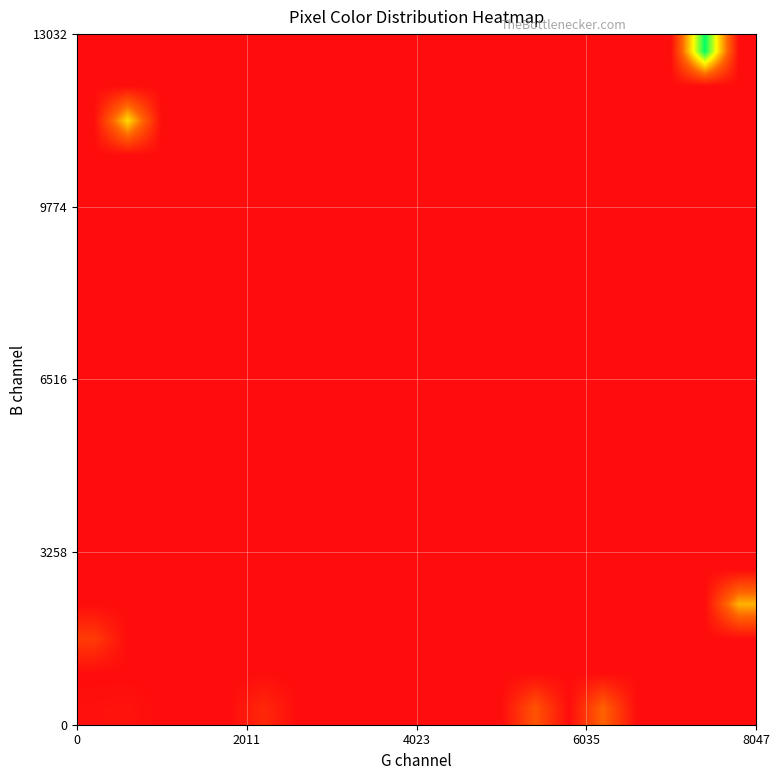

How many categories are shown in the chart?

20